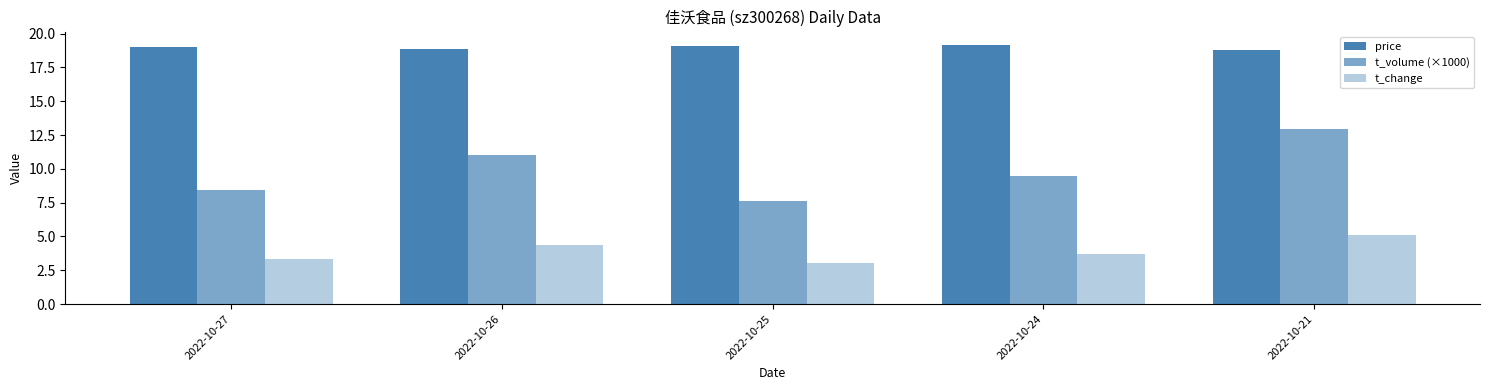

Does the chart contain any negative values?

No